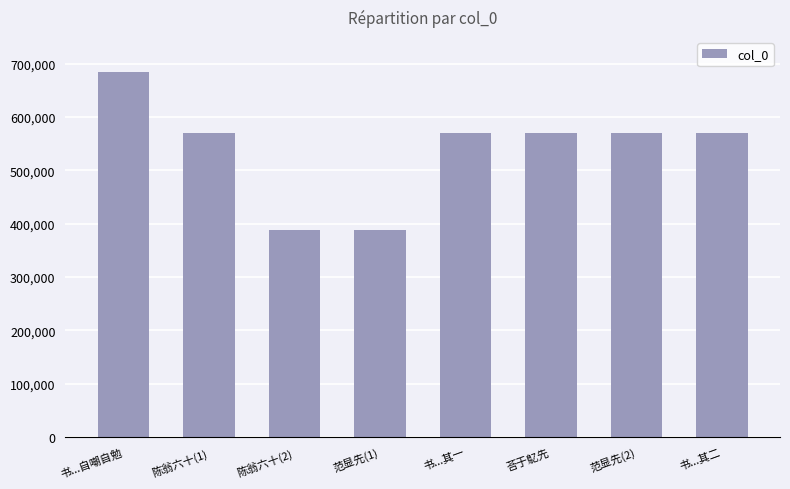

What position from the left is 书...自嘲自勉?

1